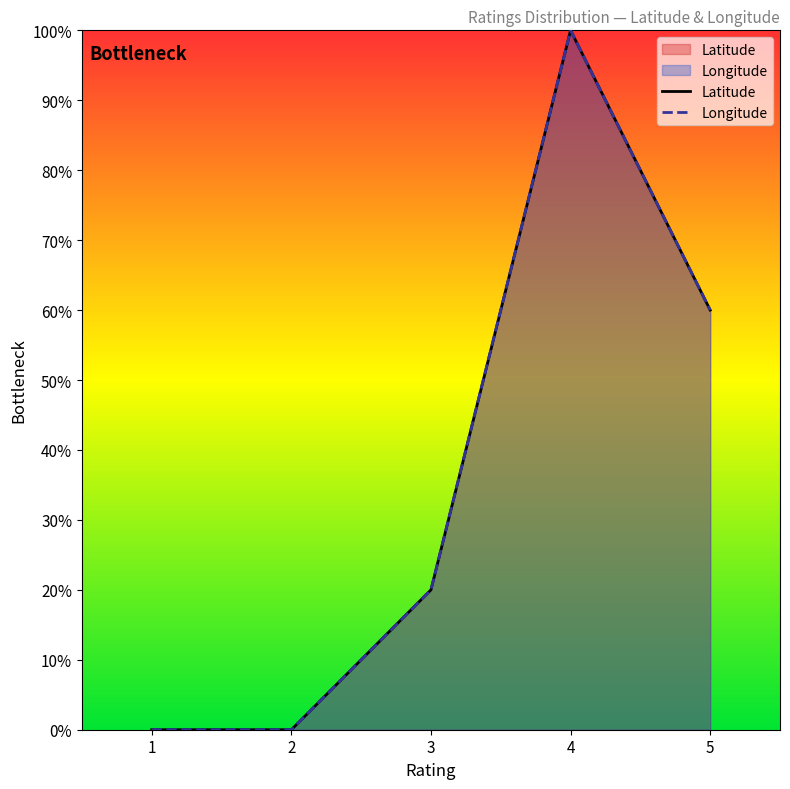

List the labels in order of Latitude value, largest first.

4, 5, 3, 1, 2